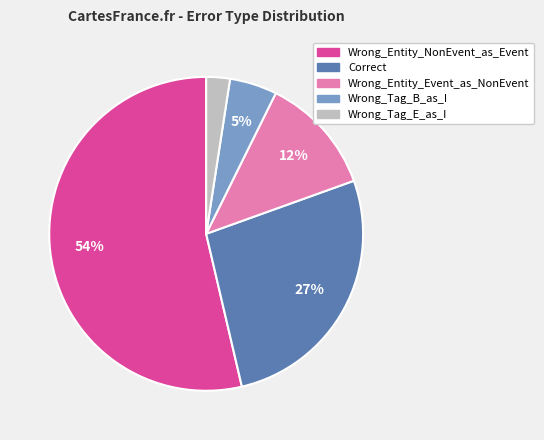

Which slice is the largest?

Wrong_Entity_NonEvent_as_Event